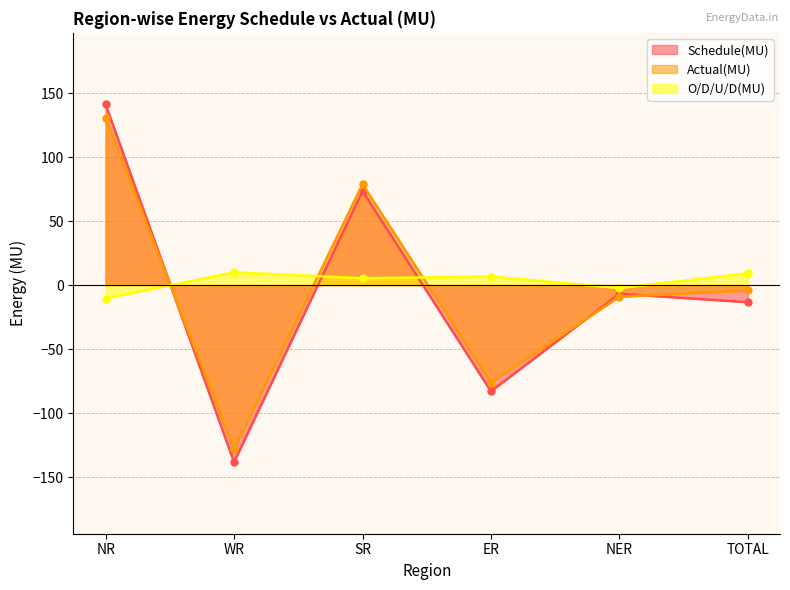

Reading left to right, transcribe all the data shown in this chart.

Schedule(MU): NR=141.2	WR=-138.4	SR=73.6	ER=-83.0	NER=-6.8	TOTAL=-13.4
Actual(MU): NR=130.7	WR=-128.4	SR=78.9	ER=-76.3	NER=-9.1	TOTAL=-4.2
O/D/U/D(MU): NR=-10.5	WR=10.0	SR=5.3	ER=6.7	NER=-2.3	TOTAL=9.2